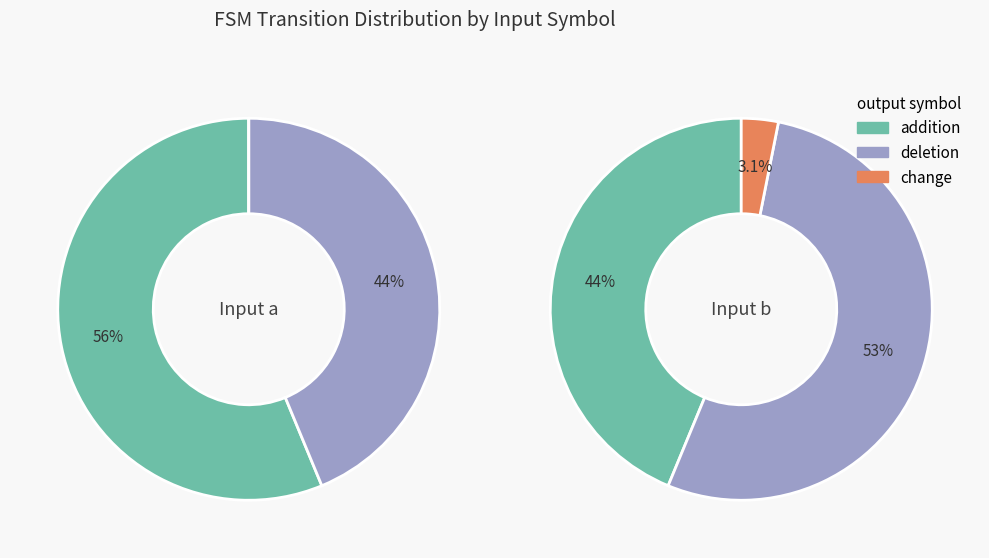

Is the sum of 0 and 1 greater than half?

Yes